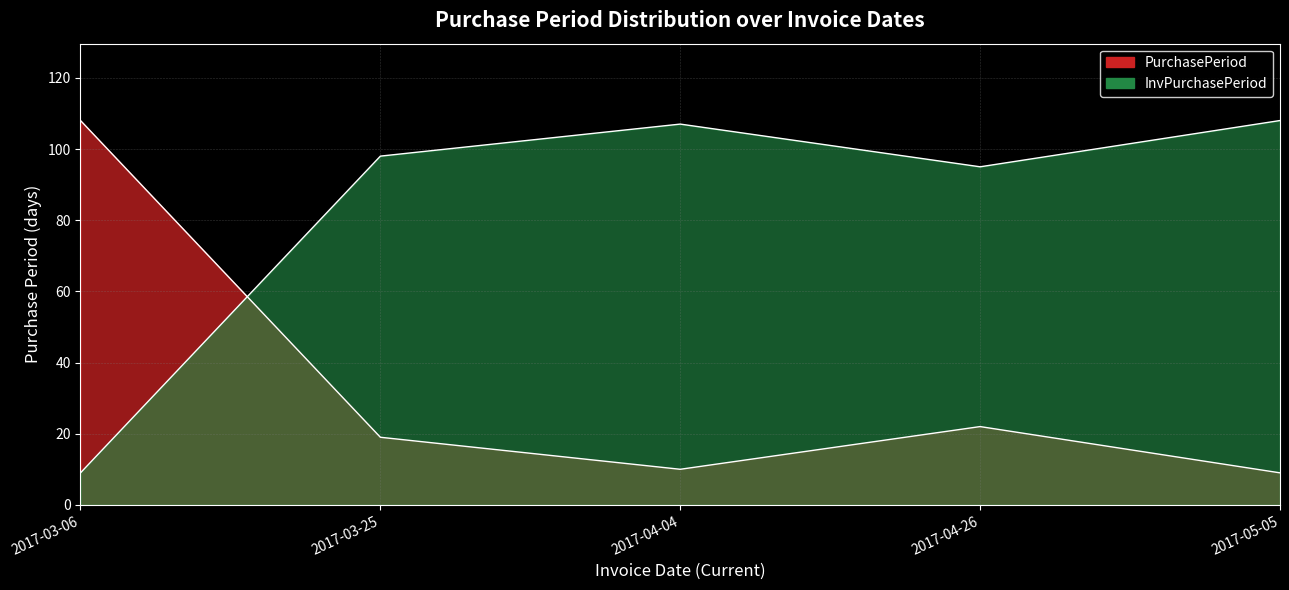

Rank the categories by value from lowest to highest.

2017-05-05, 2017-04-04, 2017-03-25, 2017-04-26, 2017-03-06